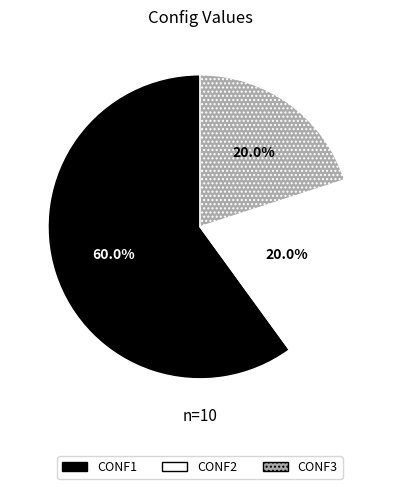

How many segments does this pie chart have?

3